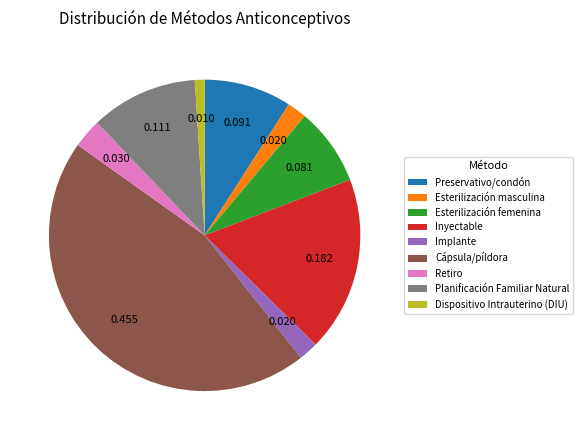

Which category has the smallest portion of the pie?

Dispositivo Intrauterino (DIU)